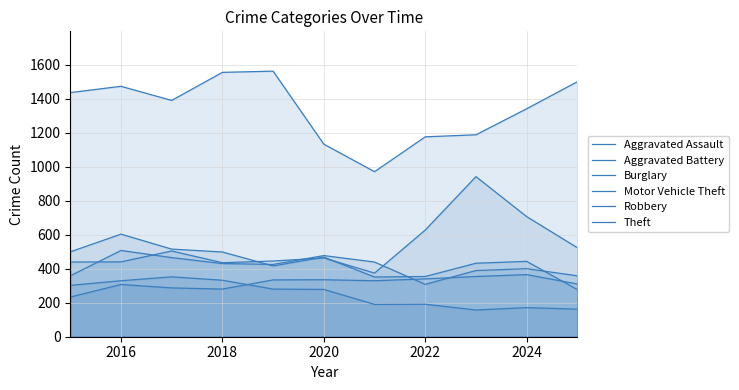

The value of Burglary at 2024 is 171. True or false?

True